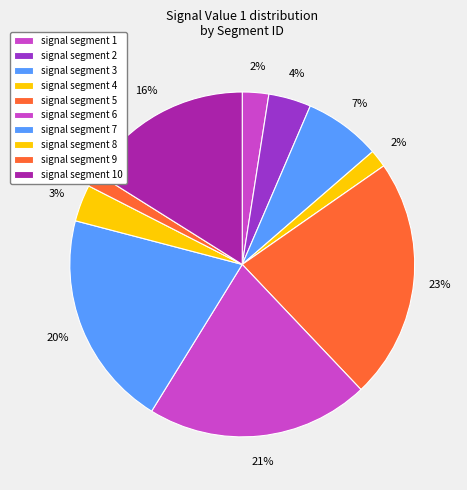

Does signal segment 9 account for over 50% of the chart?

No